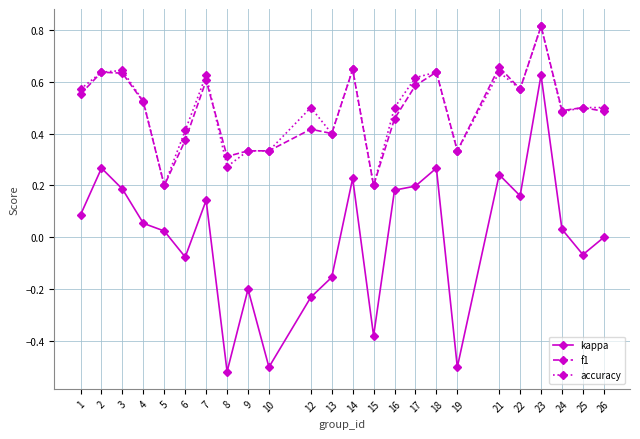

Which category has the highest value in the accuracy series?

23